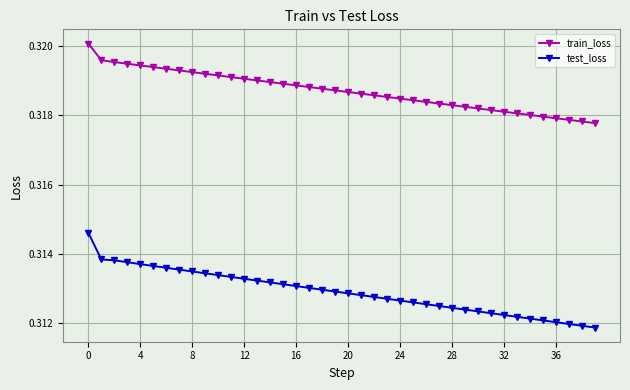

What is the sum of all train_loss values?

12.7